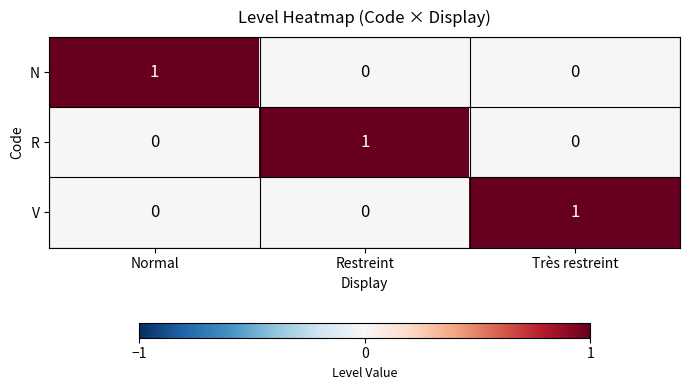

At how many categories does at least one series exceed 0?

3